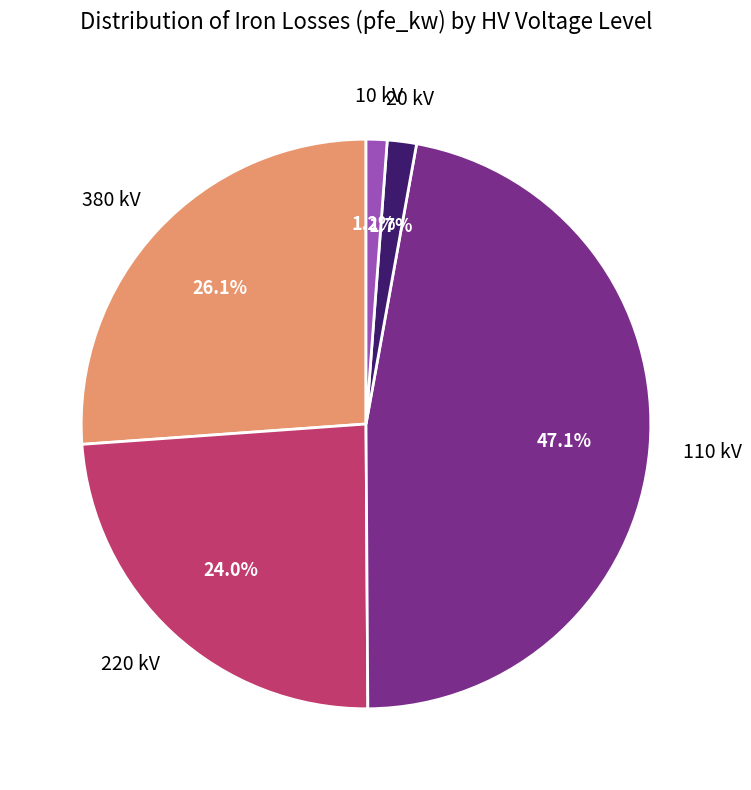

Which category has the biggest portion of the pie?

110 kV